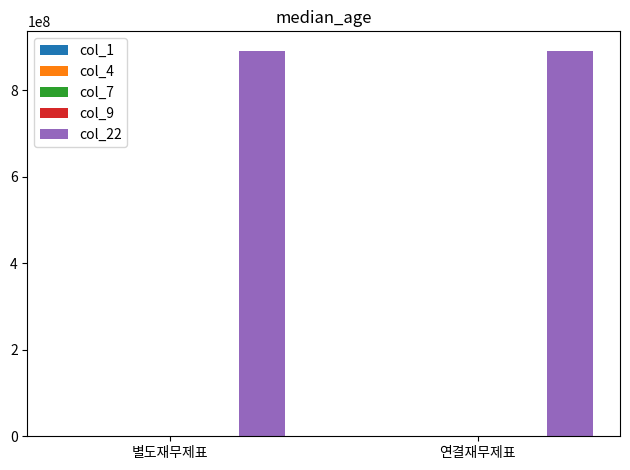

What is the greatest value displayed?

891318916